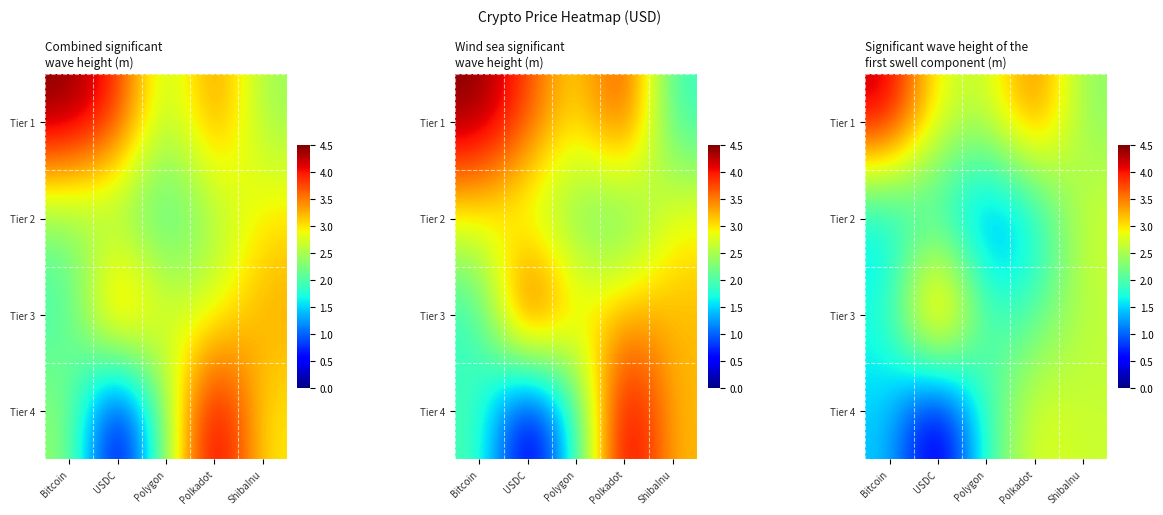

Which has a higher value, Polkadot or ShibaInu?

Polkadot